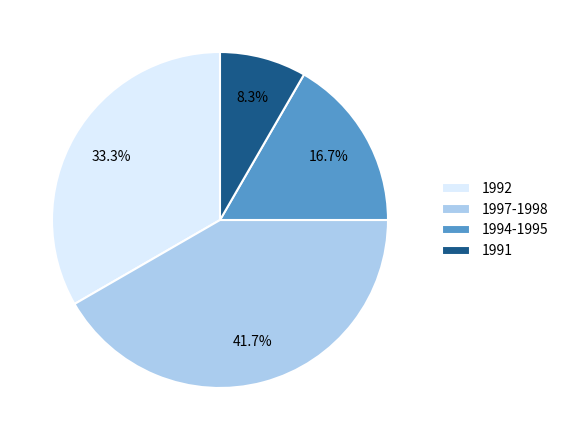

Is there a majority slice in this chart?

No